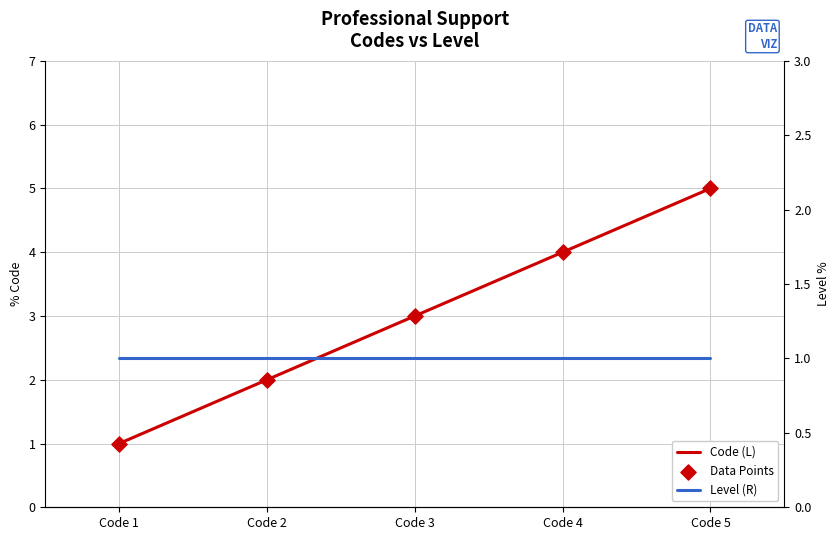

At which category is the sum across all series the highest?

Code 5